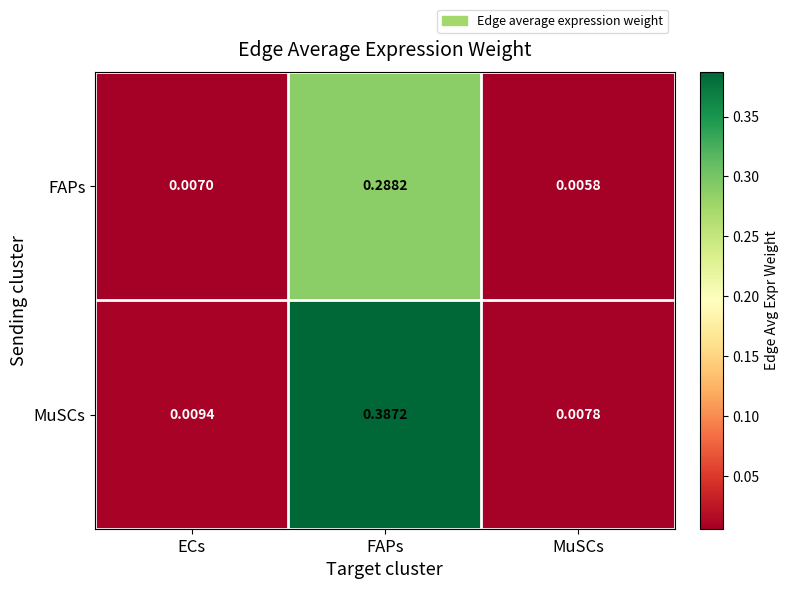

At which category is the sum across all series the highest?

FAPs